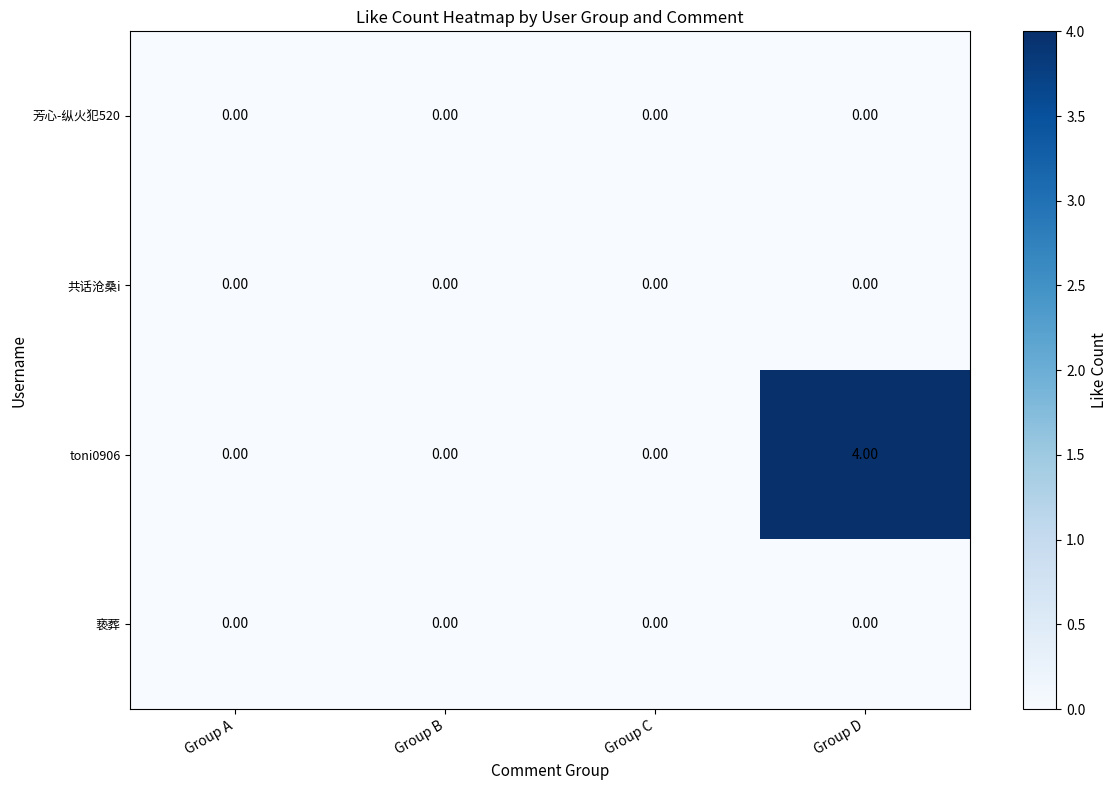

What is the difference between the toni0906 values at Group A and Group D?

4